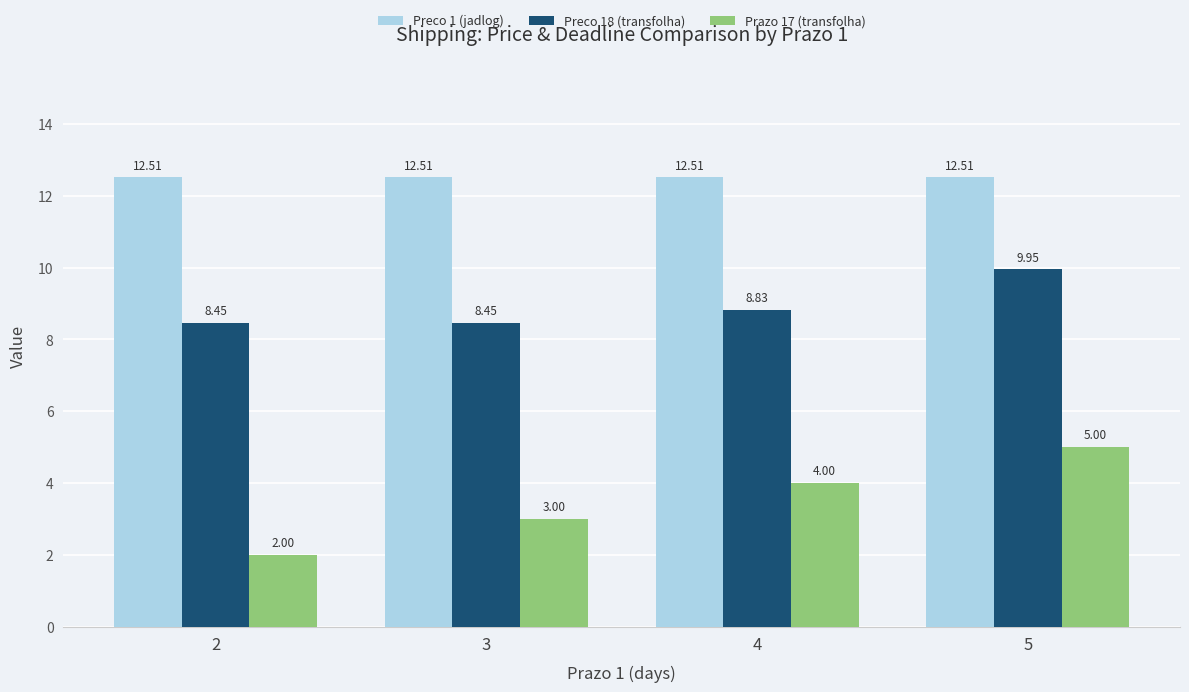

How many distinct data groups are displayed?

3